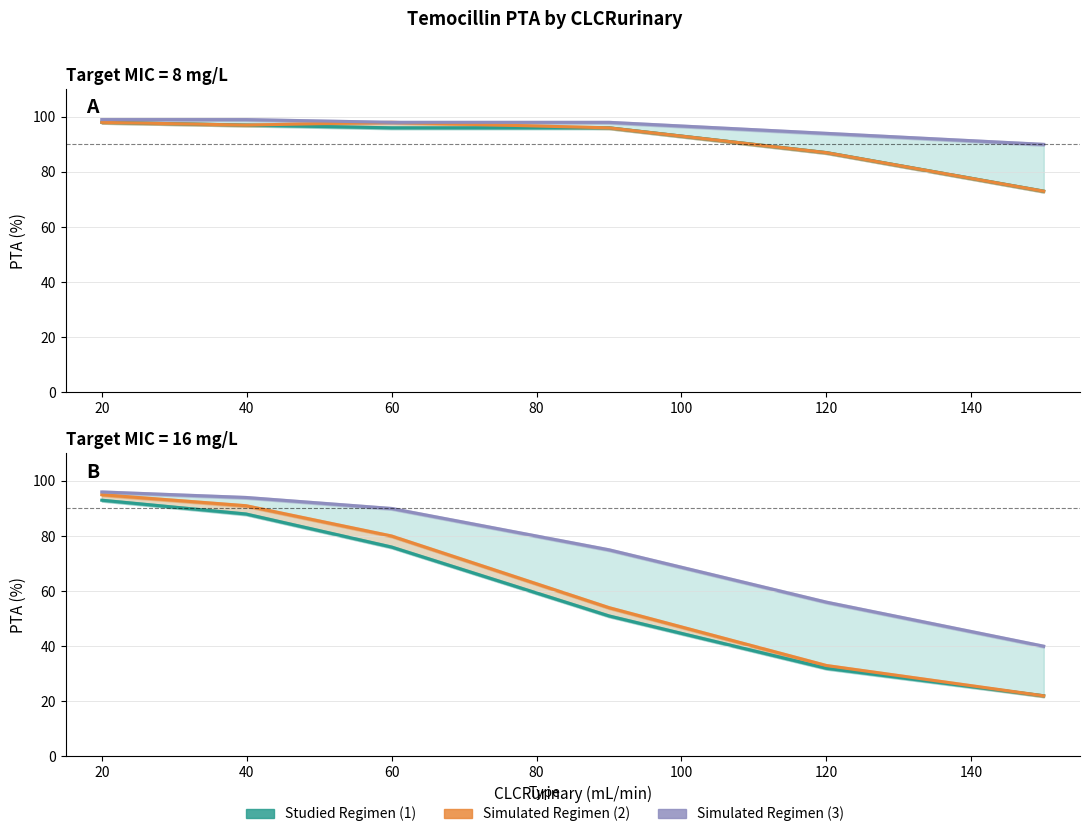

What is the average value of the Studied Regimen (1) series?

60